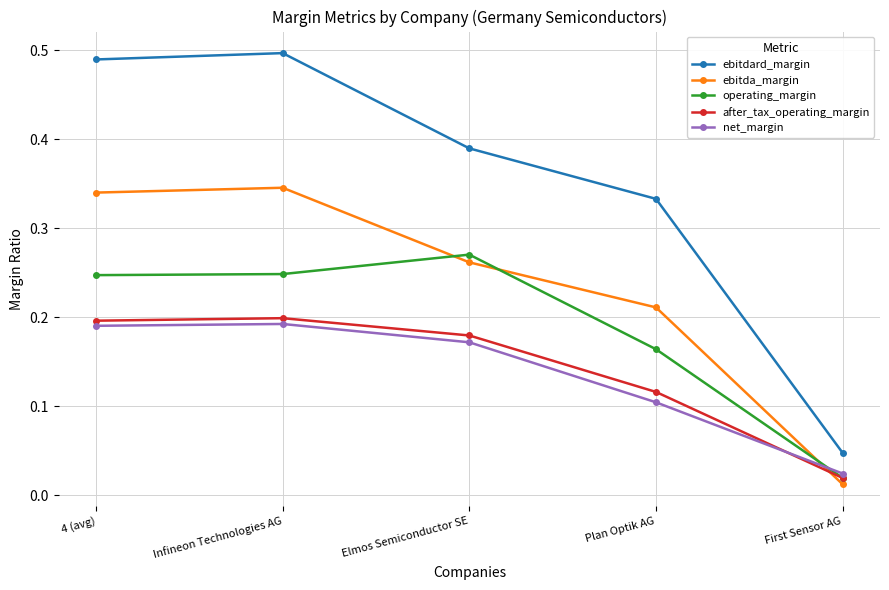

True or false: net_margin and operating_margin cross at least once.

True